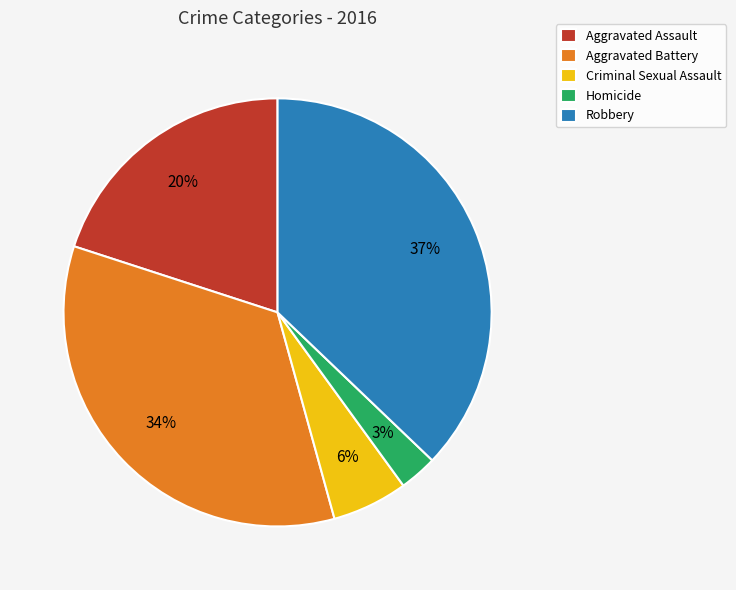

Count the number of slices in the pie.

5